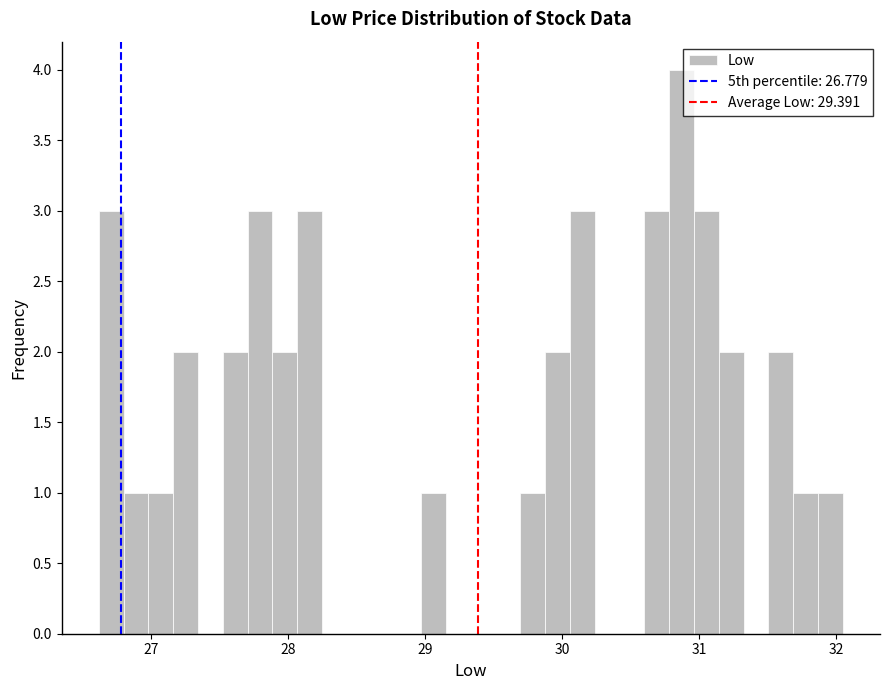

Read against the x-axis, roughly where is the centre of the tallest bar?

30.9